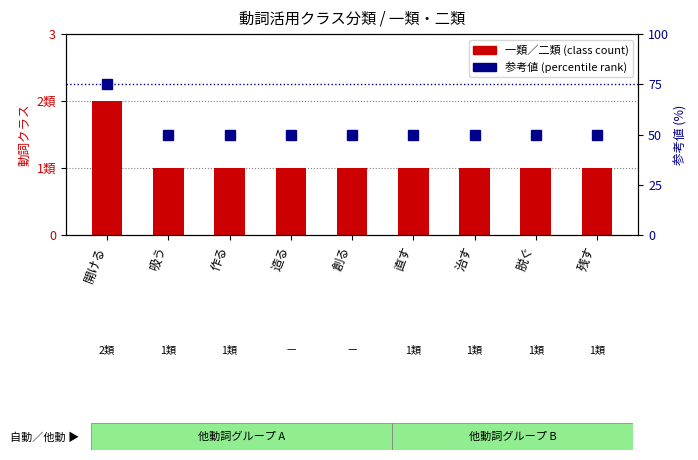

Are the bars grouped side by side (vs. stacked)?

Yes